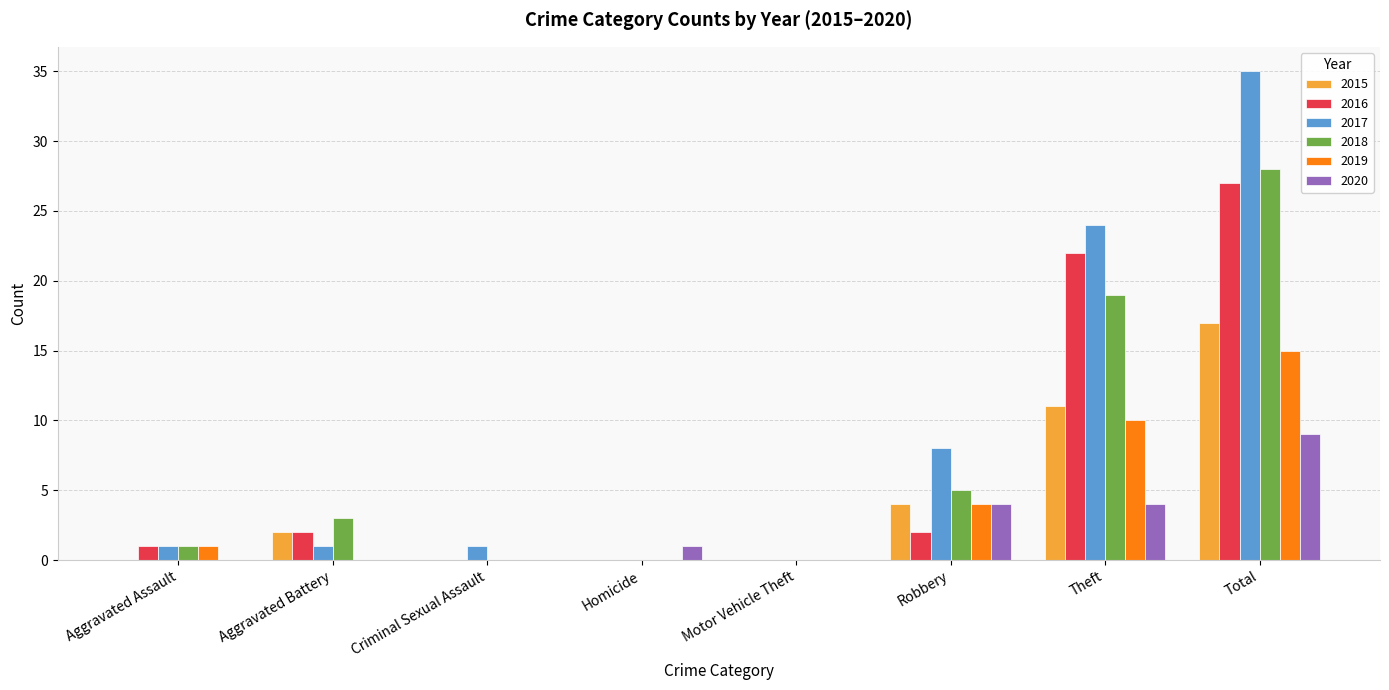

What is the sum of all 2019 values?

30